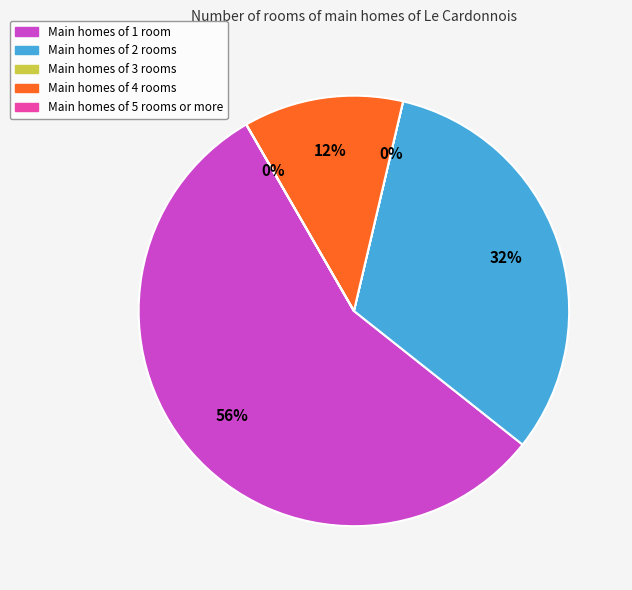

To the nearest percent, what is the average slice percentage?

20%